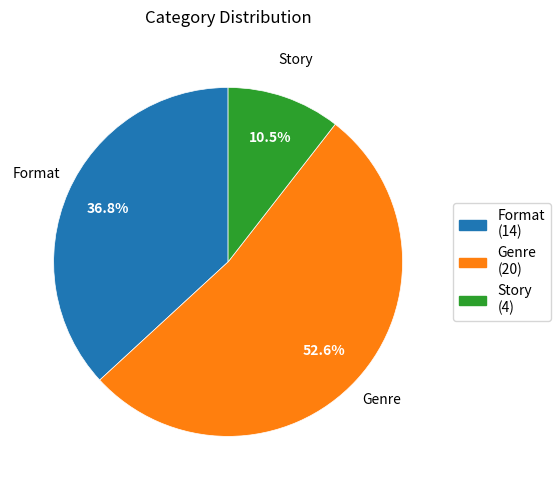

To the nearest percent, what is the difference between the largest and smallest slice percentages?

42%